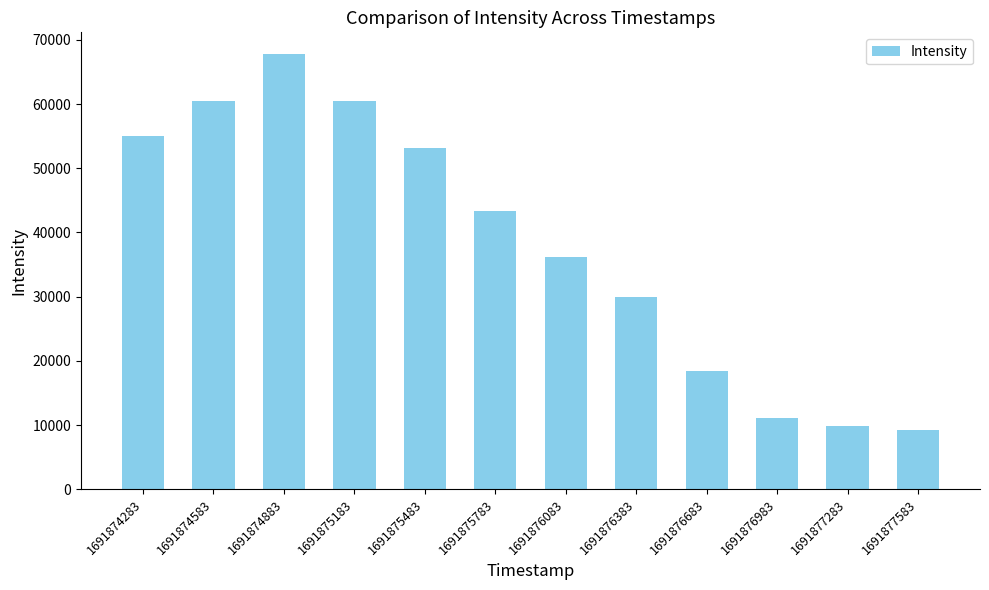

What is the change in value from 1691874583 to 1691876383?

-30482.6